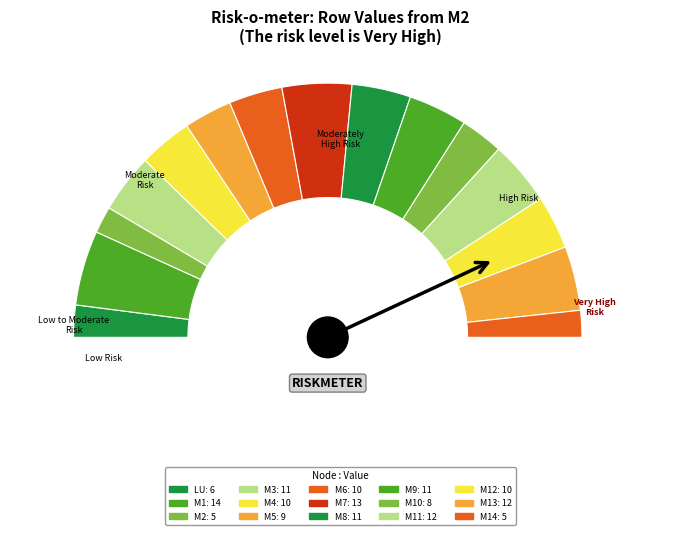

Is the sum of LU and M11 greater than half?

No